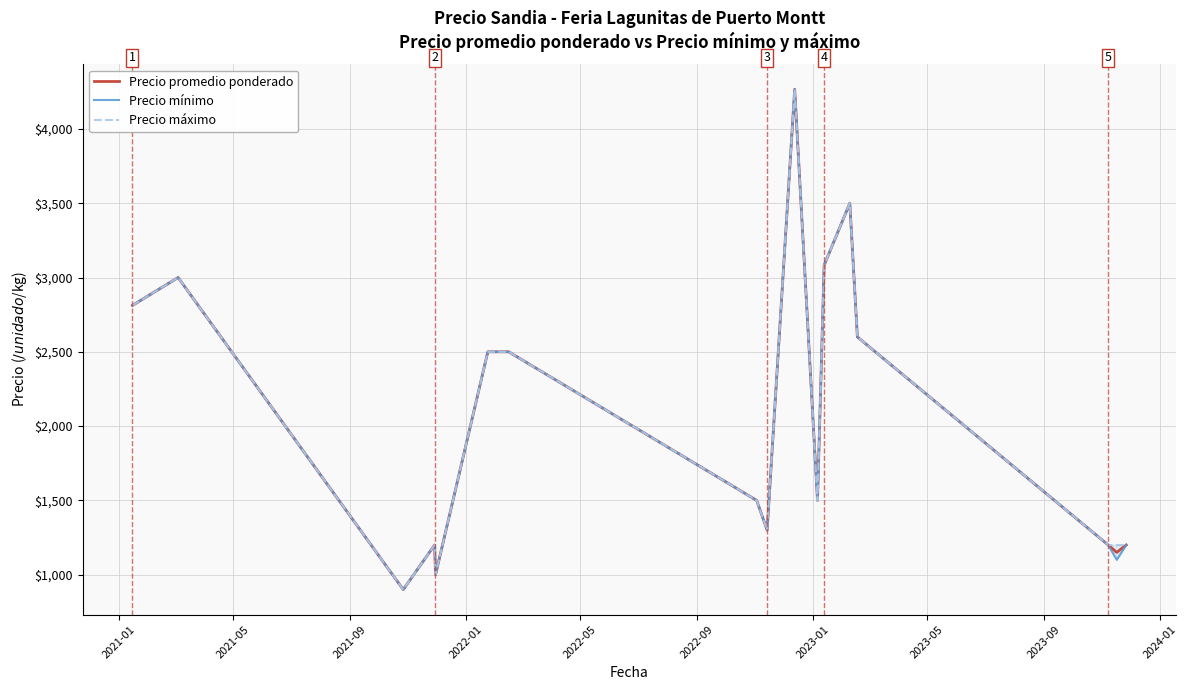

What is the maximum value for Precio promedio ponderado?

4266.7